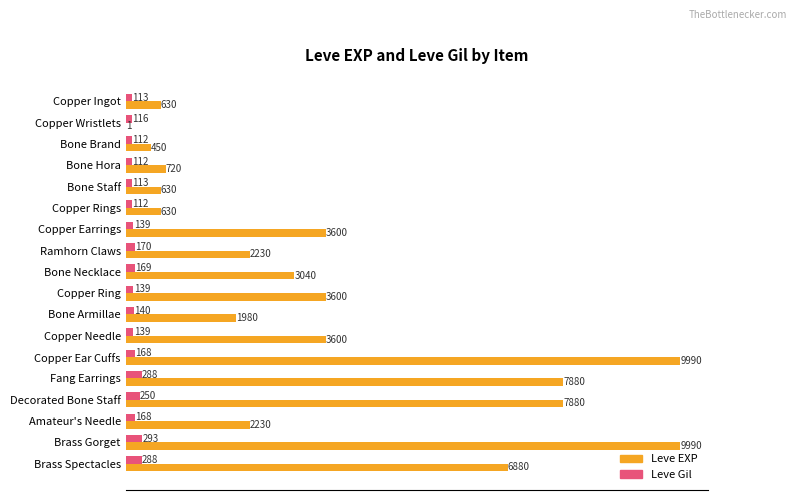

What is the greatest value displayed?

9990